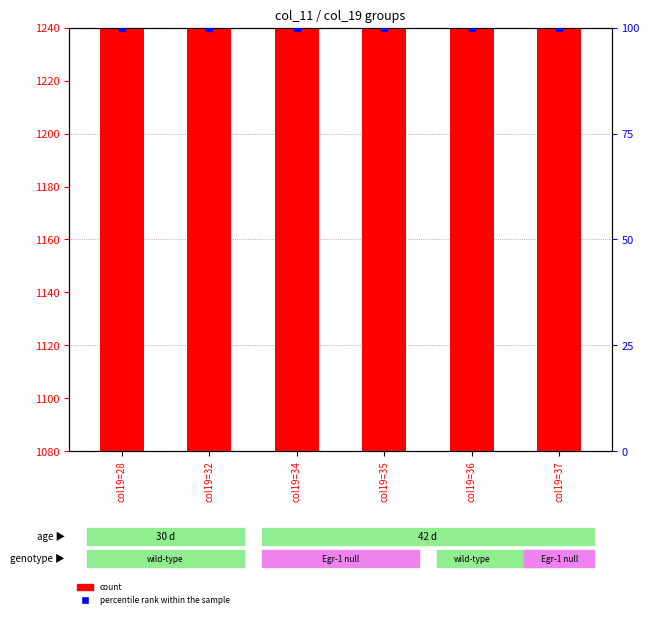

Which series has the largest Y range (max minus min)?

count